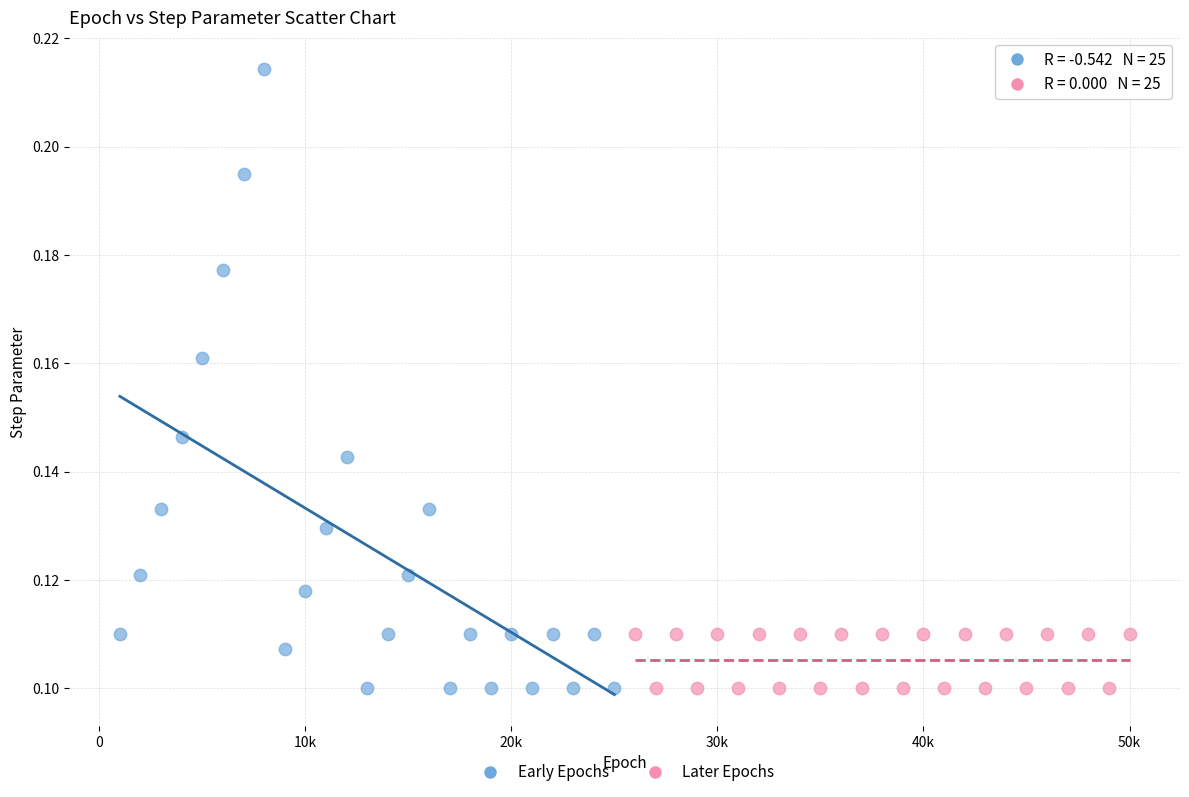

Which series has the widest spread of Y values?

Early Epochs